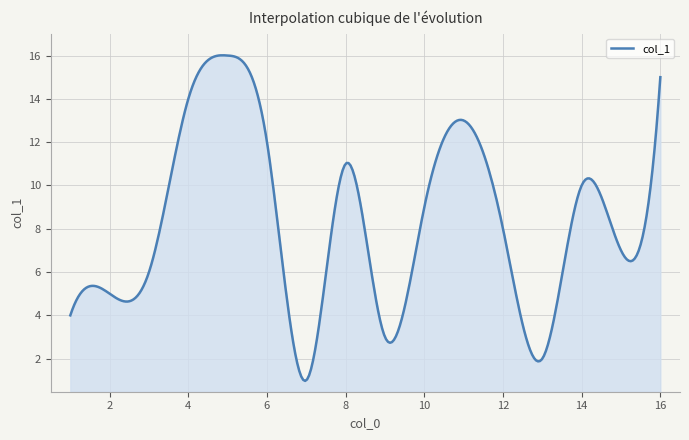

What is the maximum value shown in the chart?

16.0